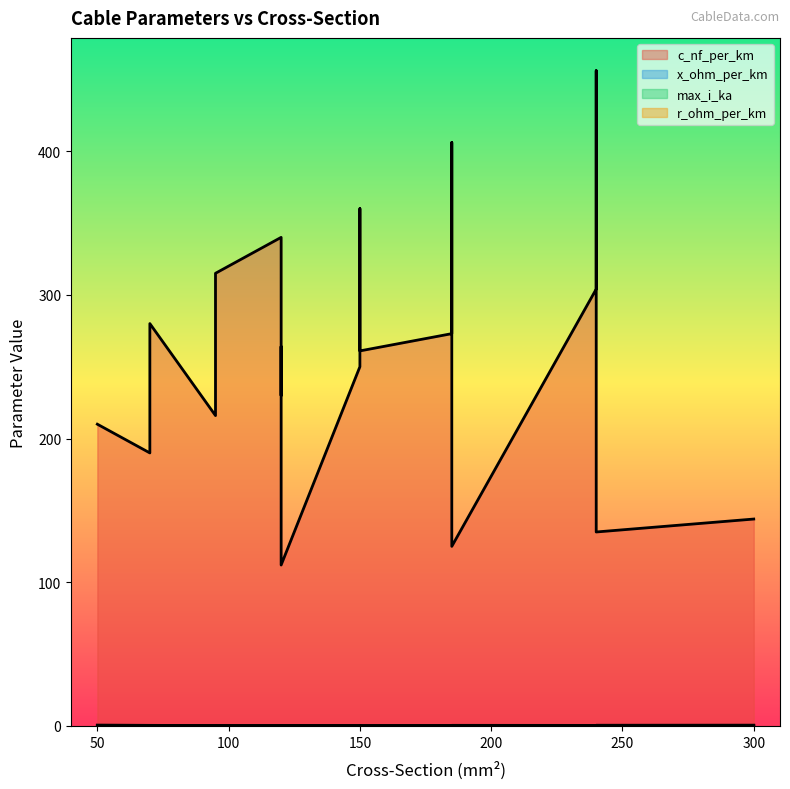

Is it true that c_nf_per_km equals 38.7 at 240?

False